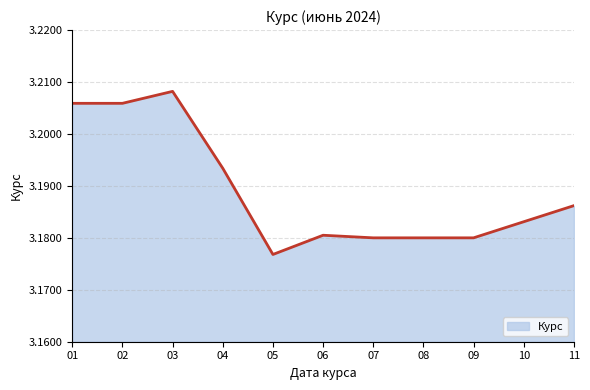

The value at 01 is 4.4. True or false?

False